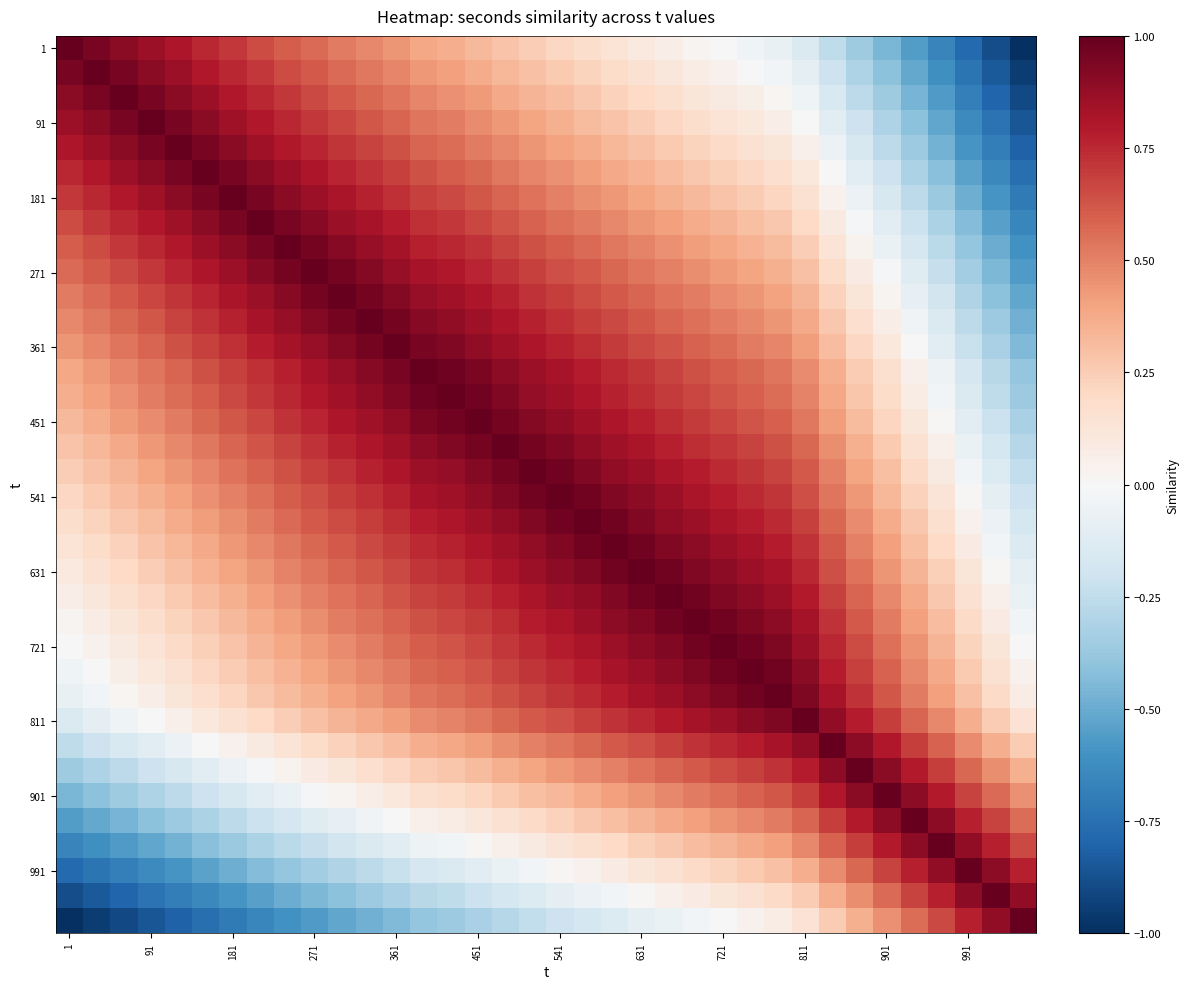

At how many categories does at least one series exceed 0?

36